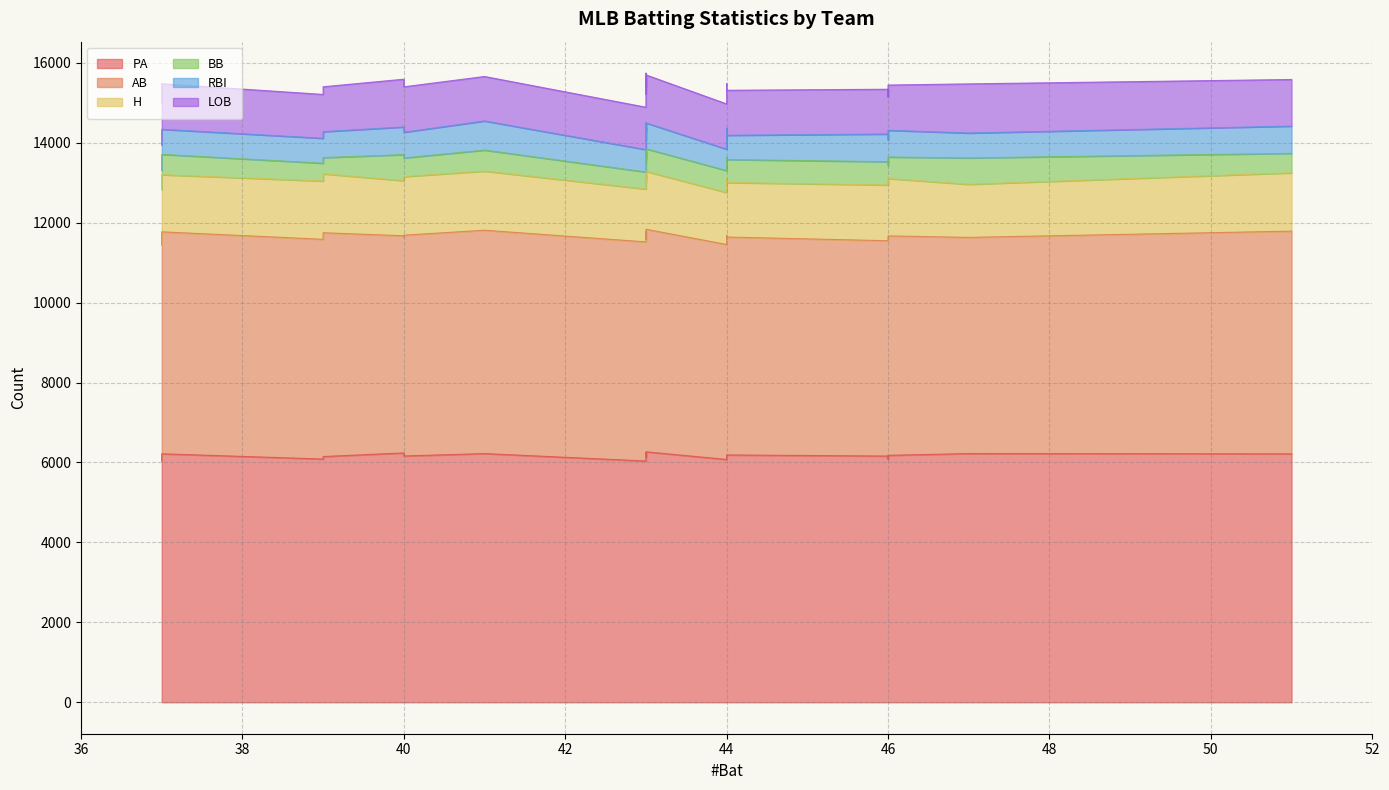

What are all the series names shown in the legend?

PA, AB, H, BB, RBI, LOB